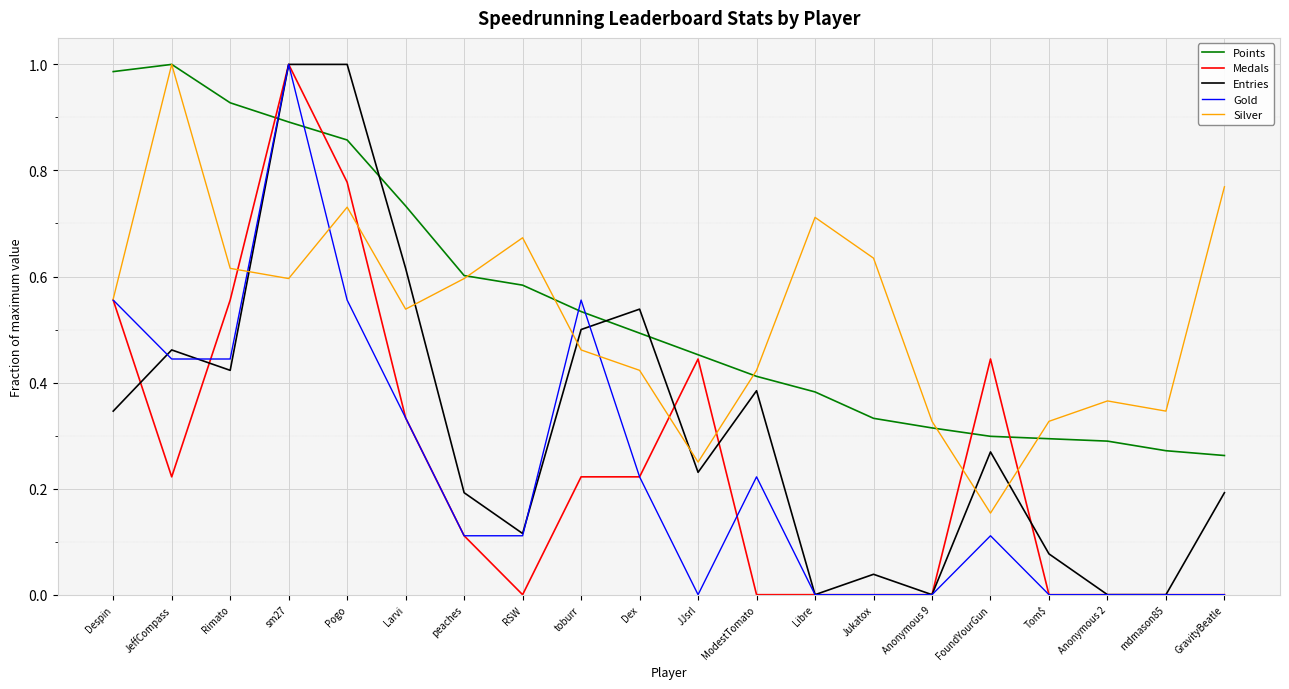

Is it true that Entries equals 0.1 at FoundYourGun?

False